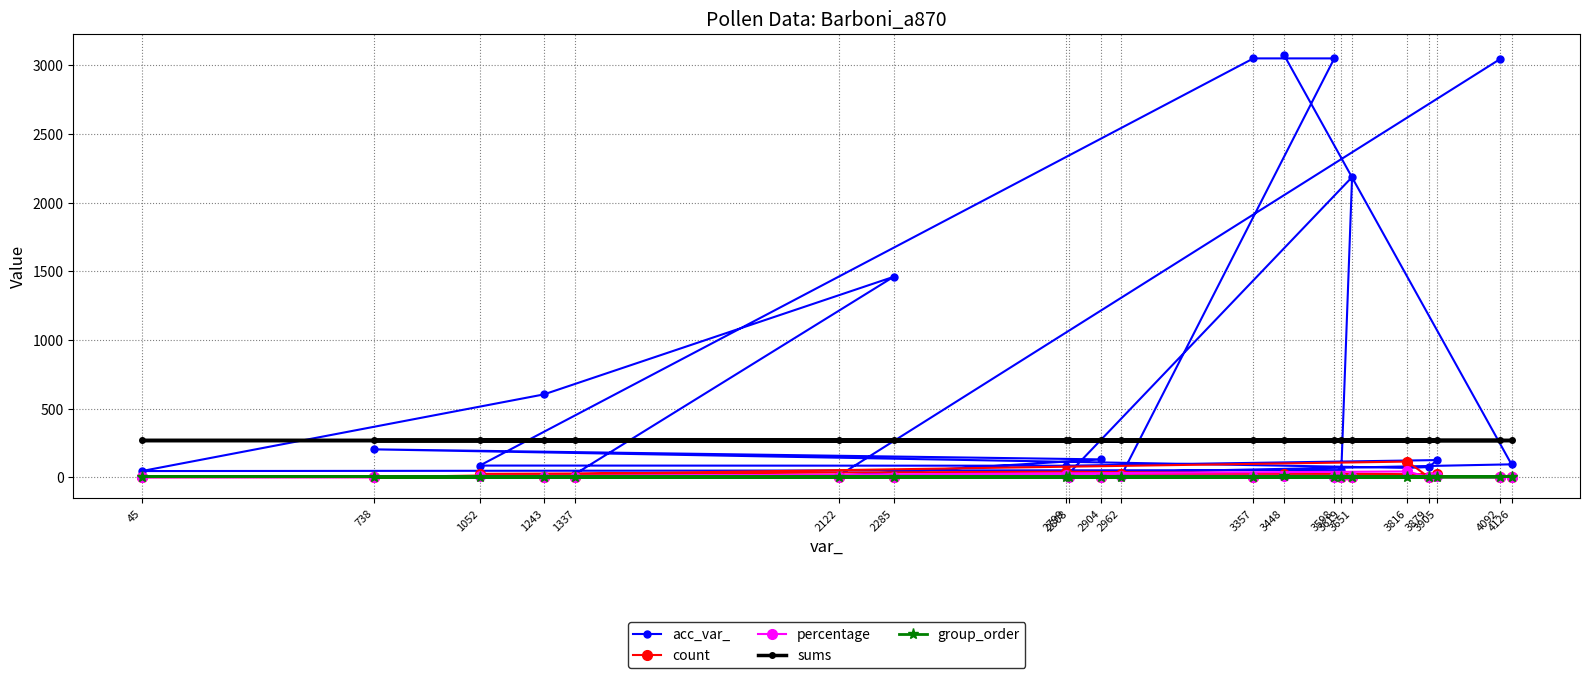

True or false: count has a value of 2.0 at 1243.

True